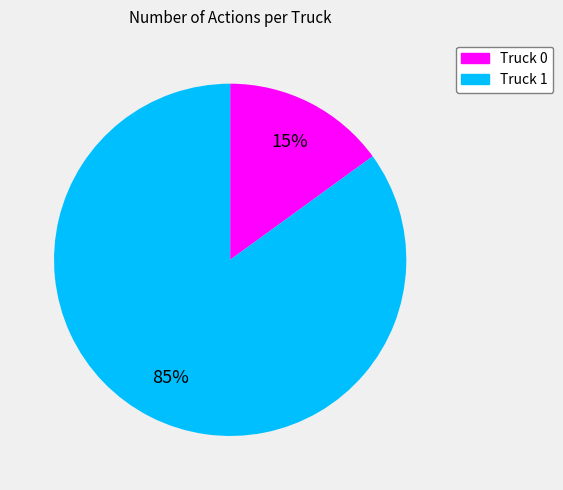

The Truck 1 slice represents 85% of the pie. True or false?

True